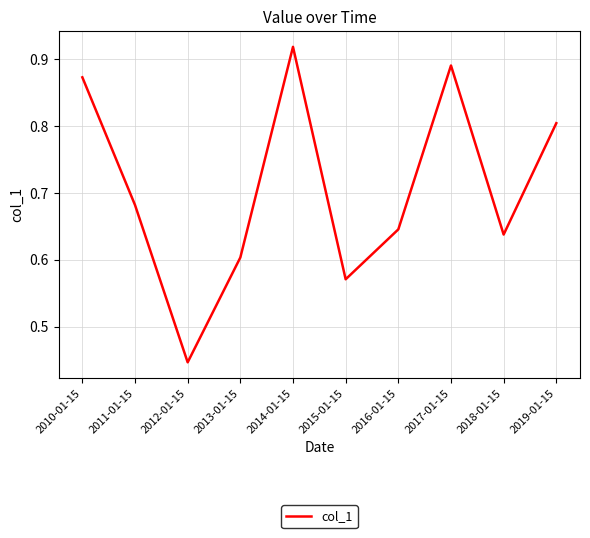

At which label is the value closest to 0?

2012-01-15